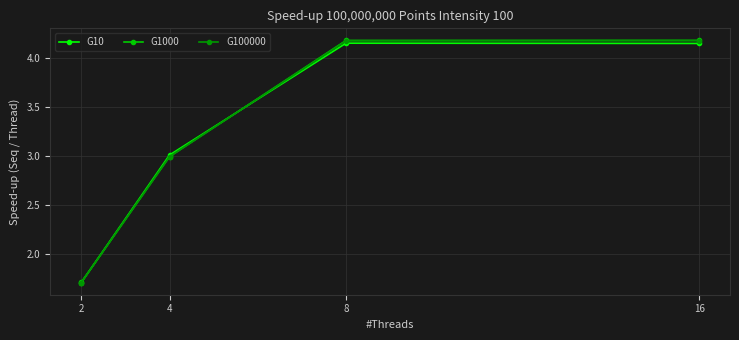

Is it true that G1000 equals 3.0 at 4?

True